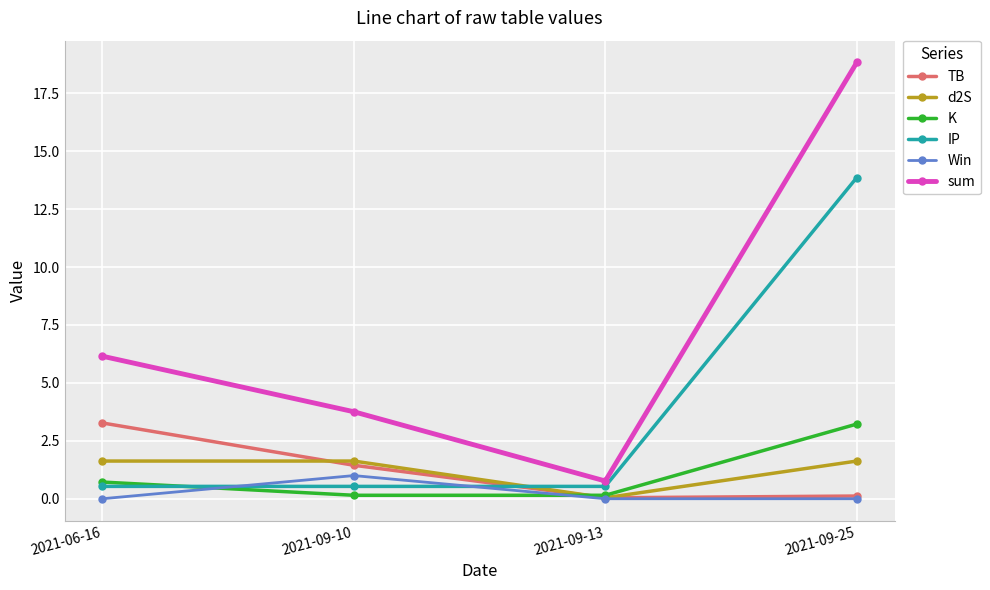

How many times do IP and d2S cross each other?

1